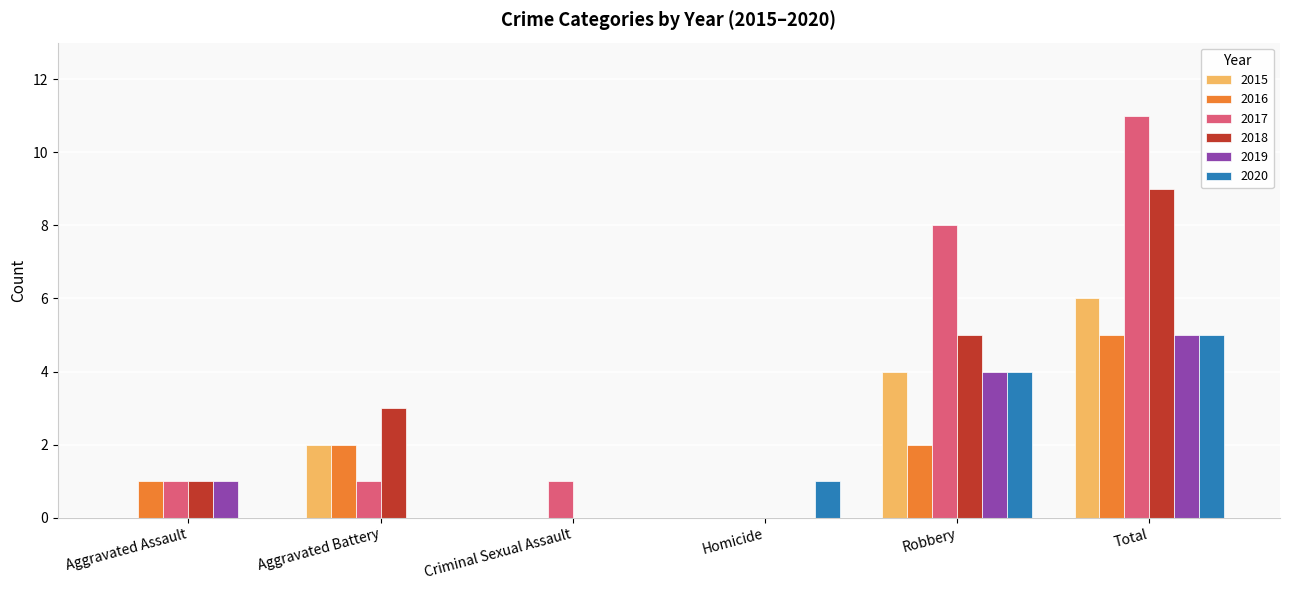

What is the spread (max minus min) of values at Aggravated Assault?

1